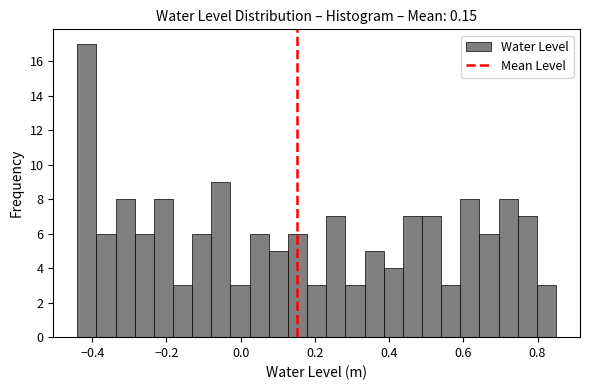

Around what value on the x-axis is the tallest bar? Give the approximate position of its centre, as read against the axis.

-0.42